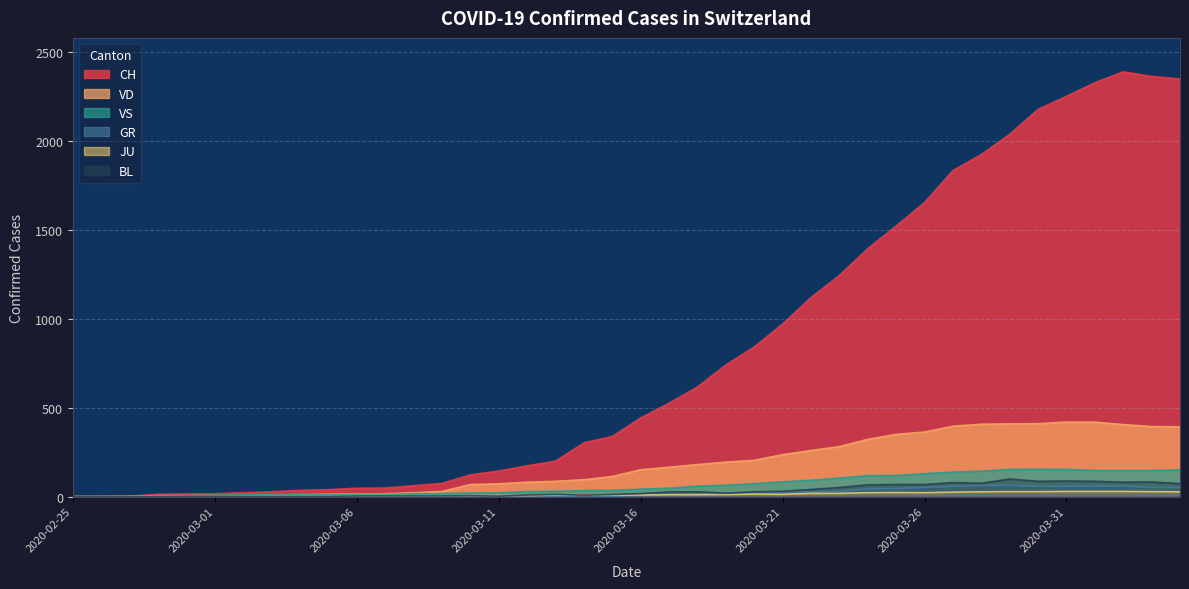

Read the BL value at 2020-03-14.

8